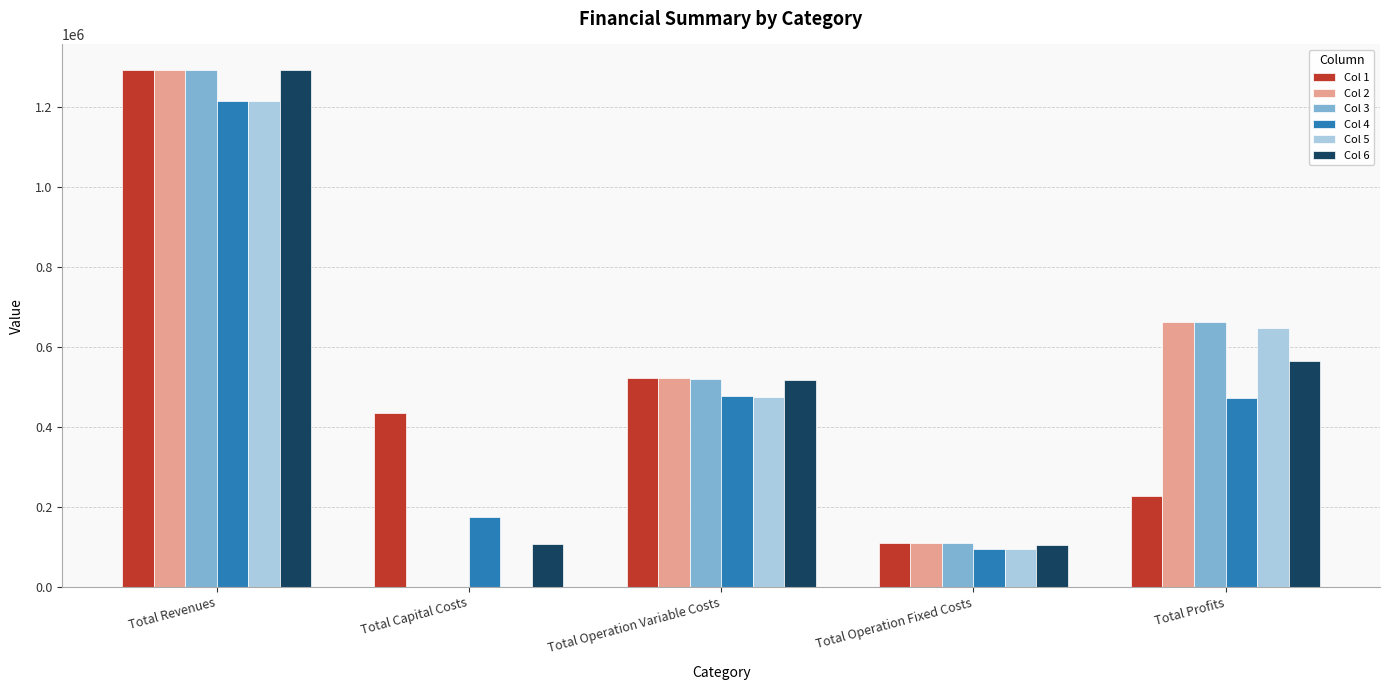

How many groups of bars are there?

5